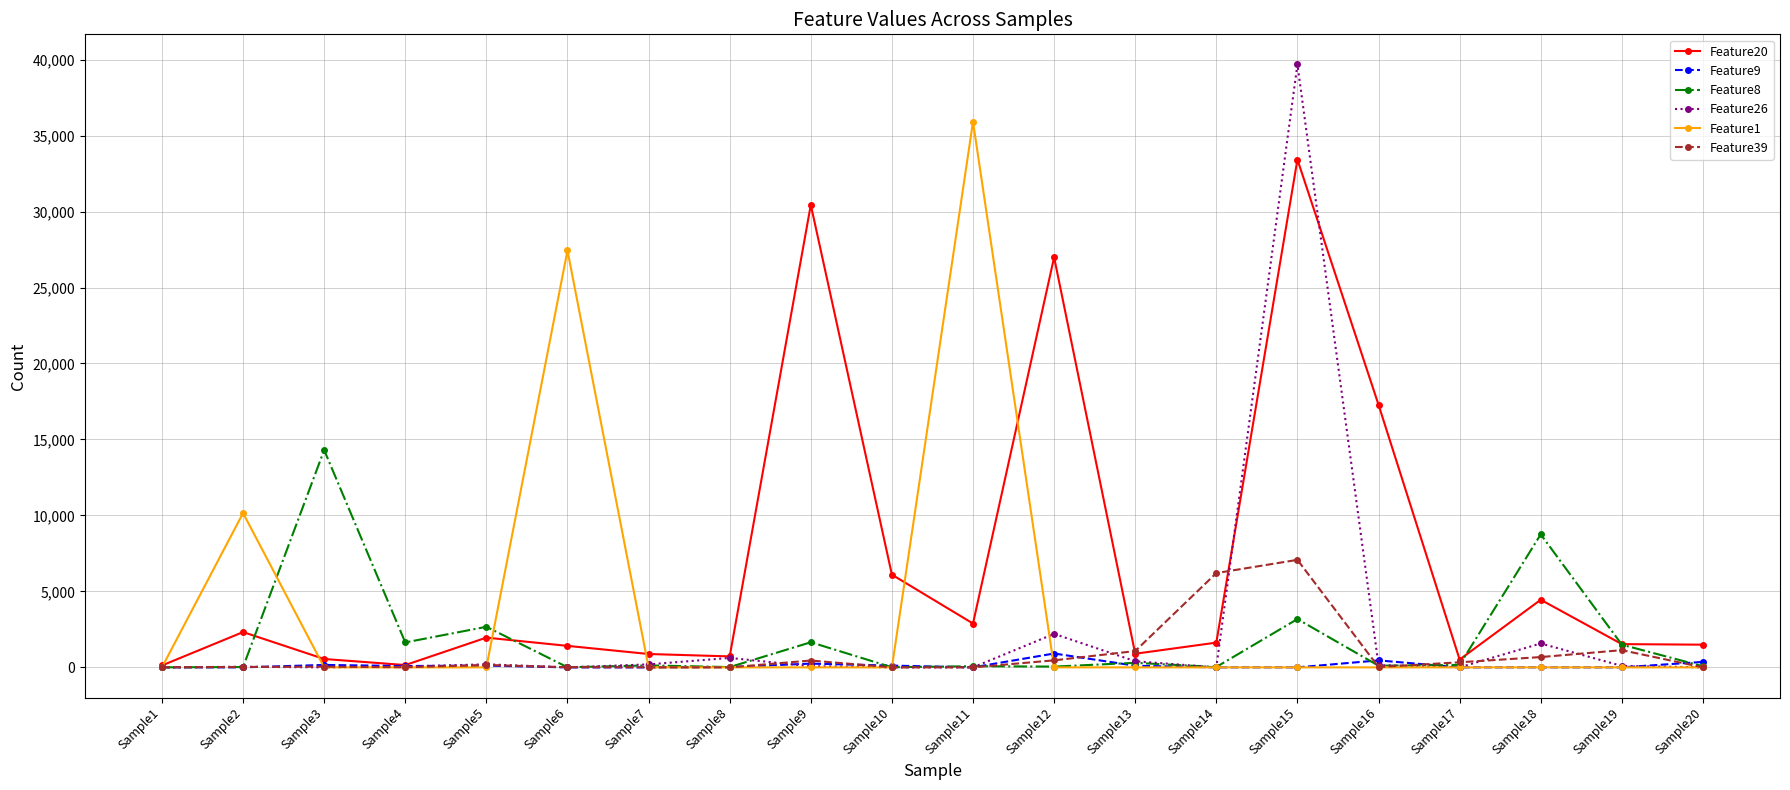

Which series changed the most between Sample1 and Sample15?

Feature26